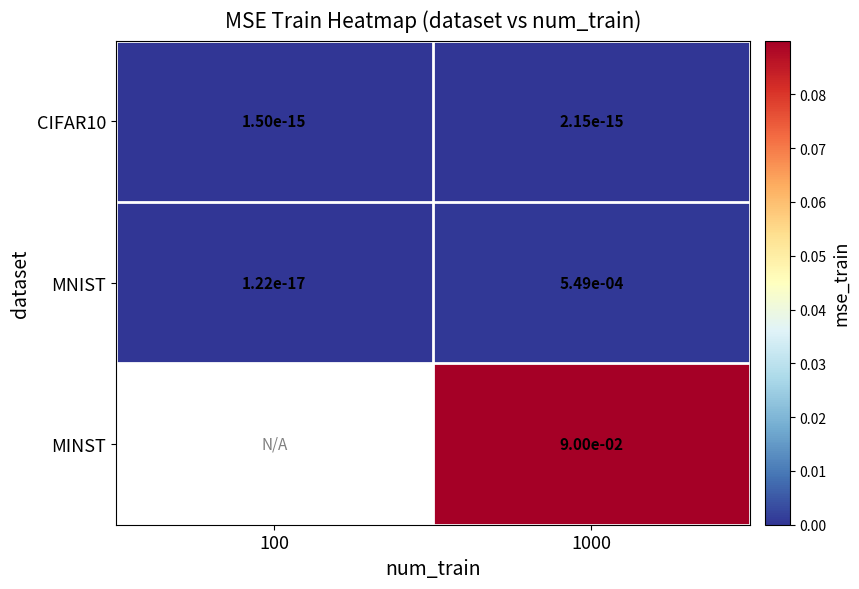

The CIFAR10 series shows 0.0 at 100. True or false?

True